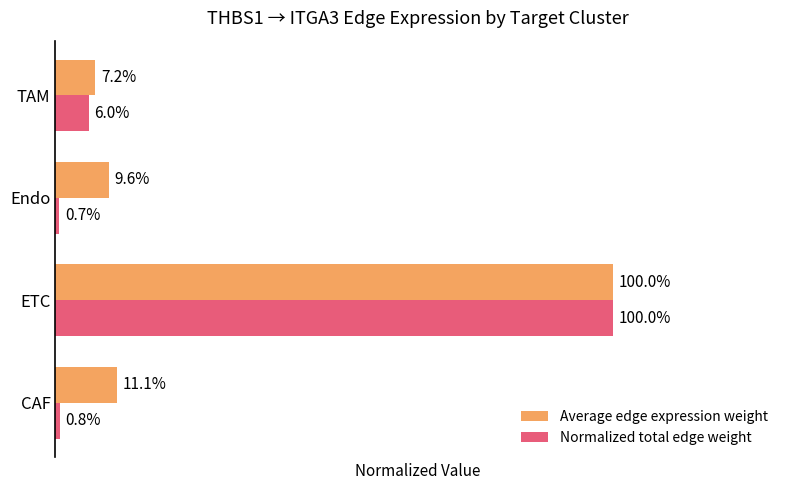

What are all the series names shown in the legend?

Average edge expression weight, Normalized total edge weight